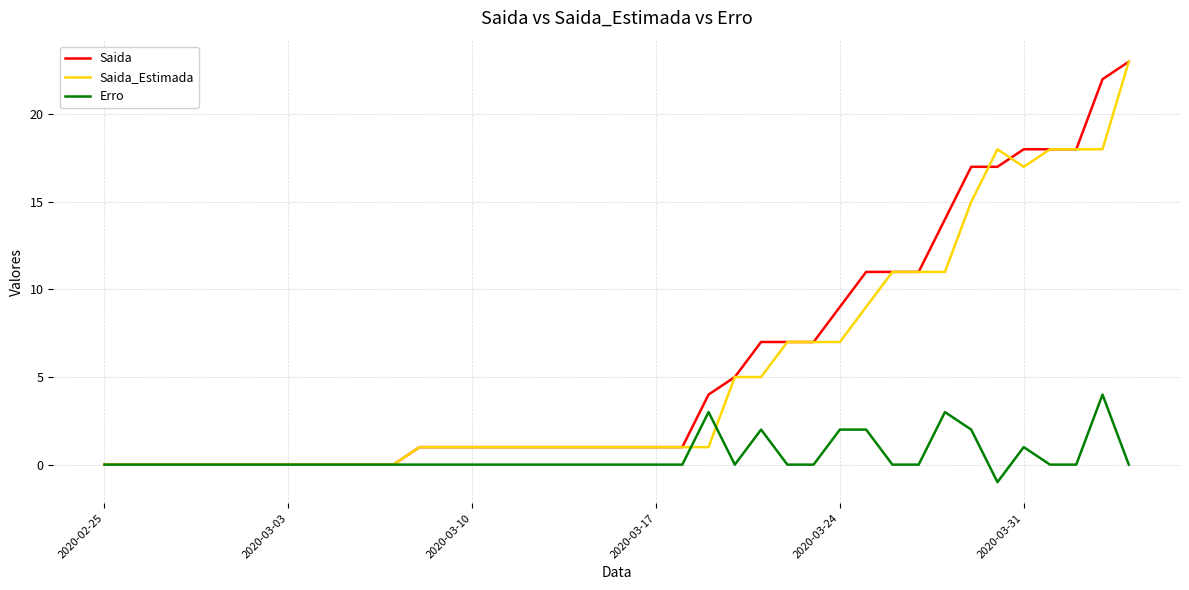

What is the highest value of the Erro series?

4